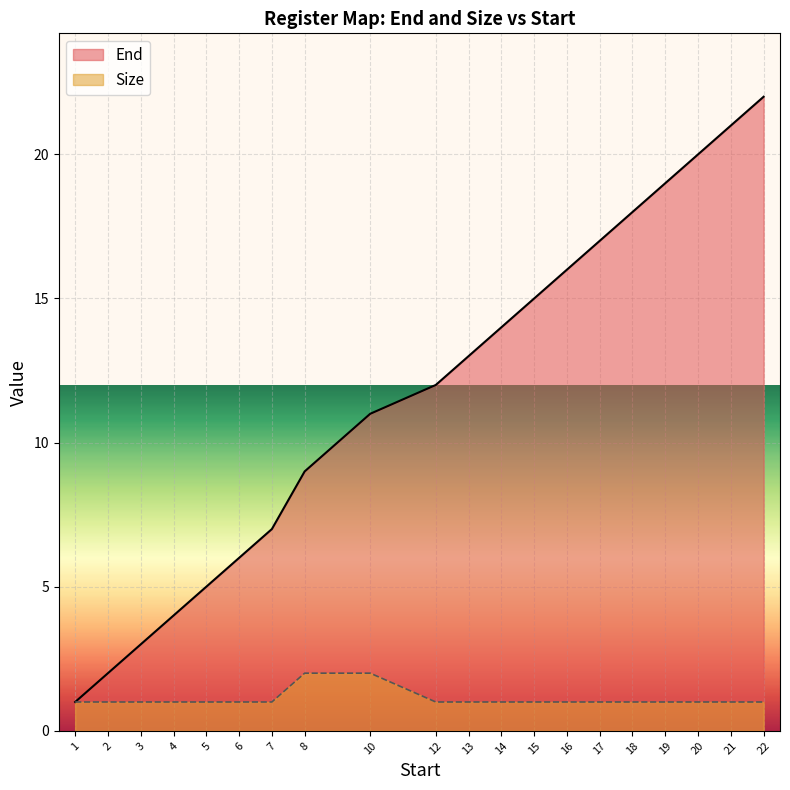

Read the Size value at 14.

1